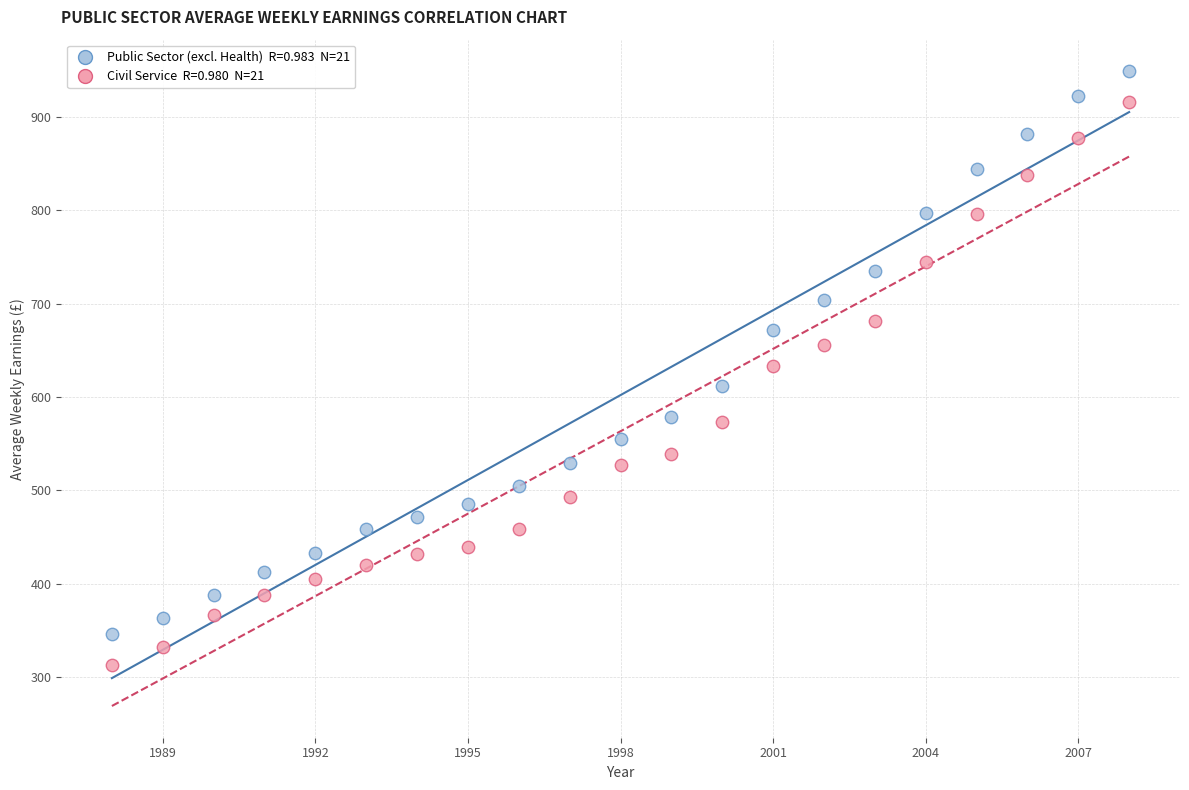

Across all data points, what is the range of Y values (max minus min)?

635.4